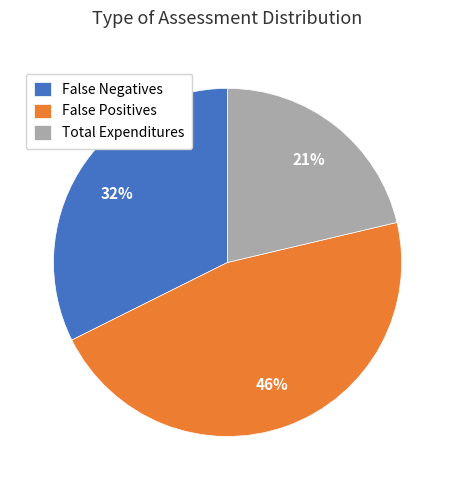

Is False Positives the majority of the pie?

No